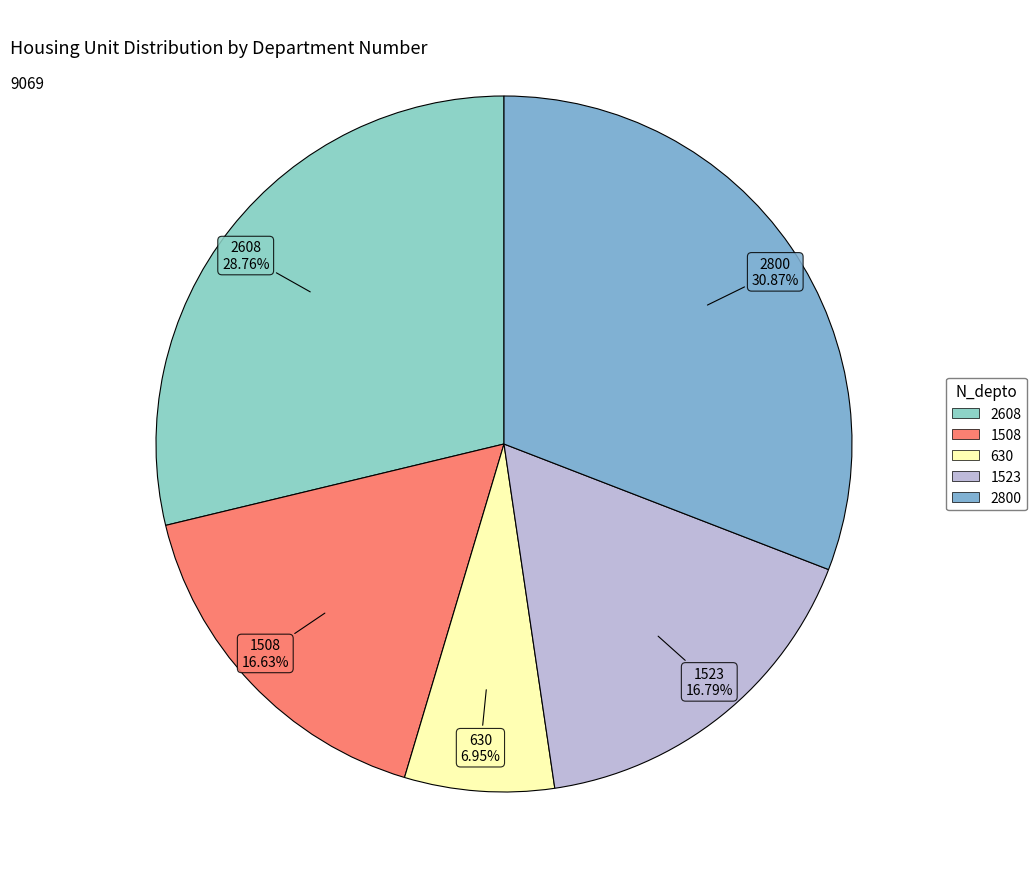

Is it true that 1508 is 17% of the pie?

True